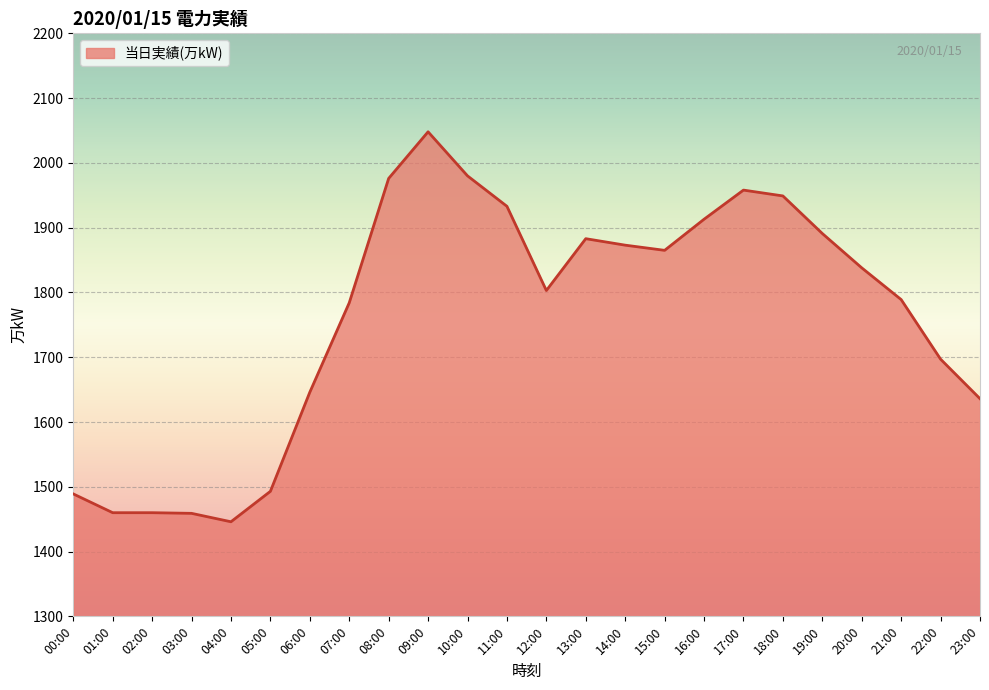

Is it true that the value at 06:00 is 1646?

True